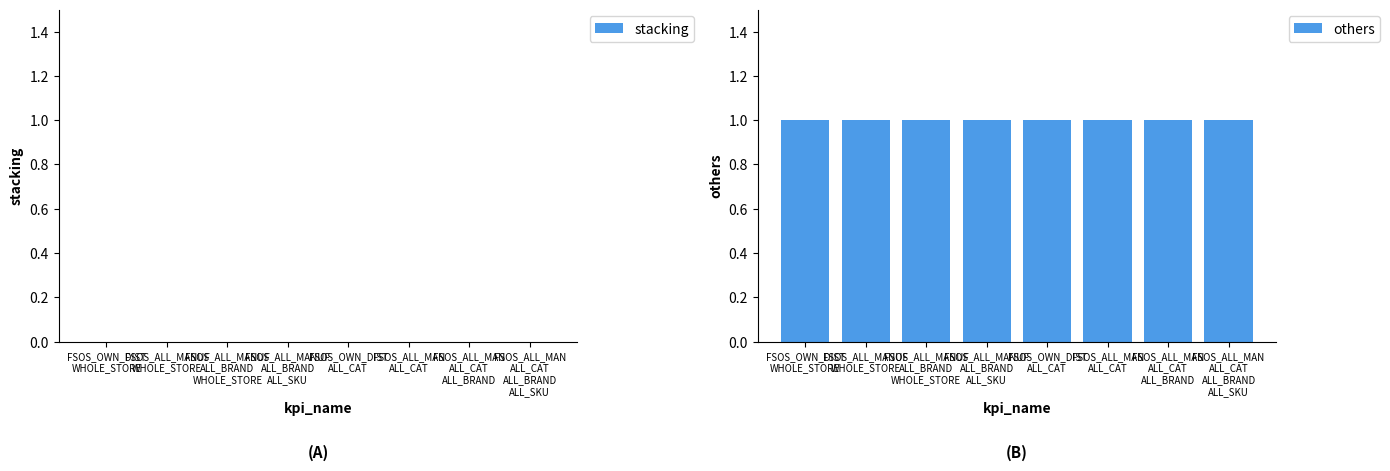

Which series has the widest spread of values?

stacking